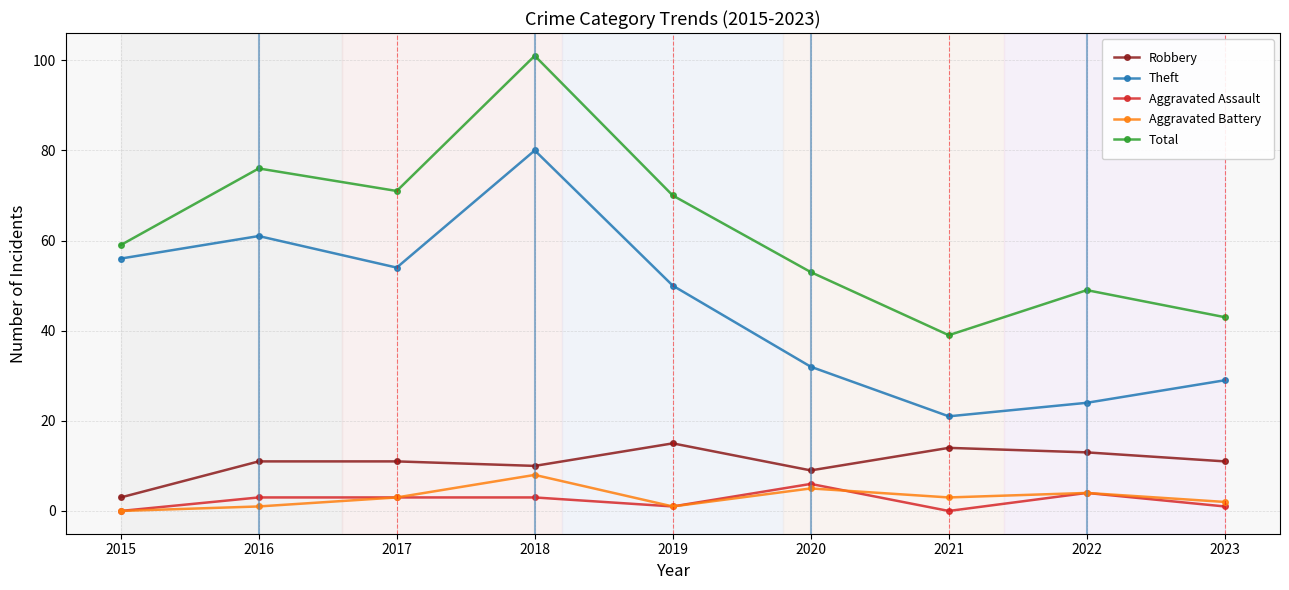

True or false: Theft and Aggravated Assault cross at least once.

False